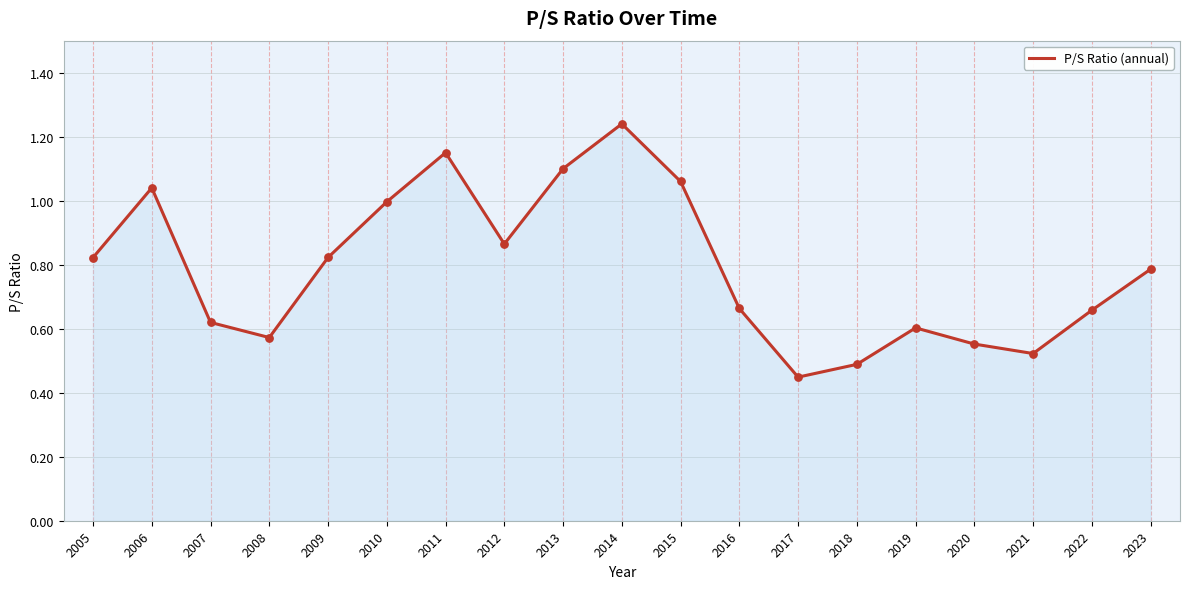

What is the change in value from 2010 to 2023?

-0.2